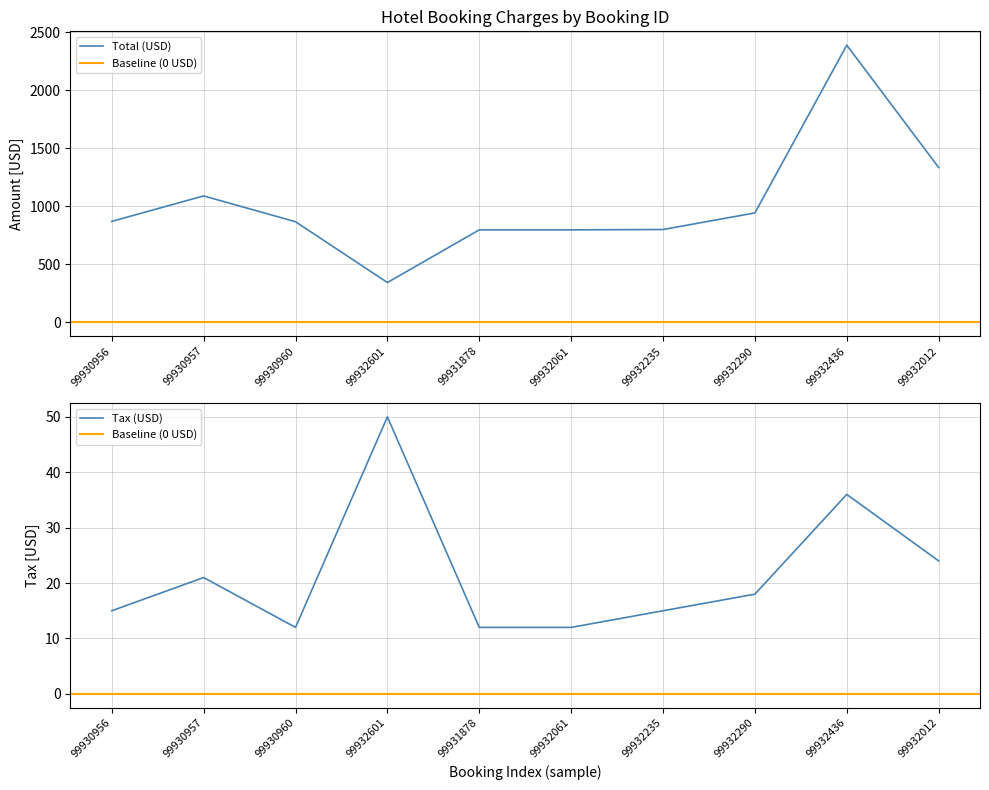

What is the maximum value for Total (USD)?

2388.0